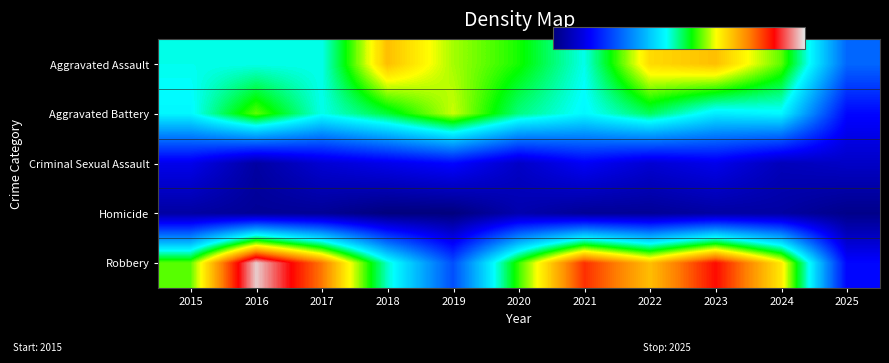

Which series has the largest total across all categories?

Robbery